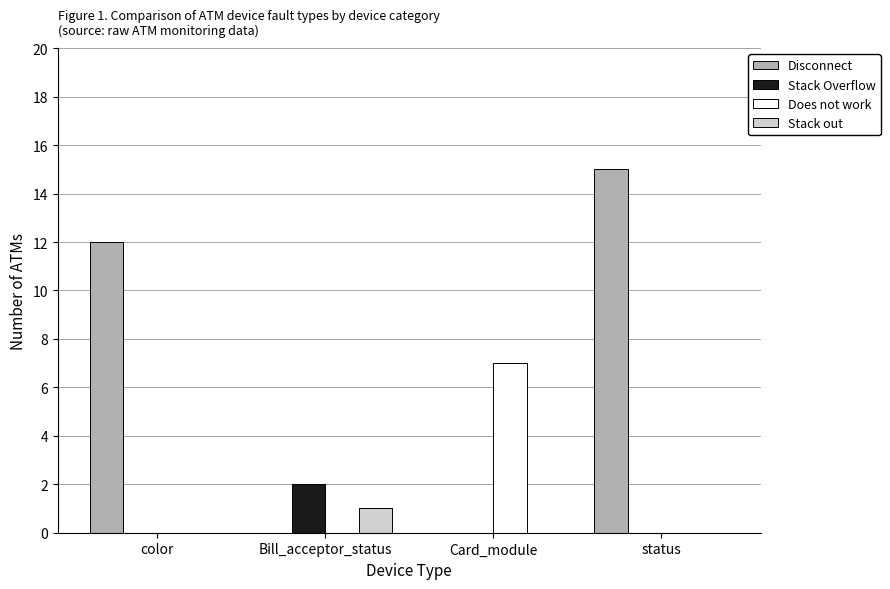

What is the difference between the Does not work values at color and Card_module?

7